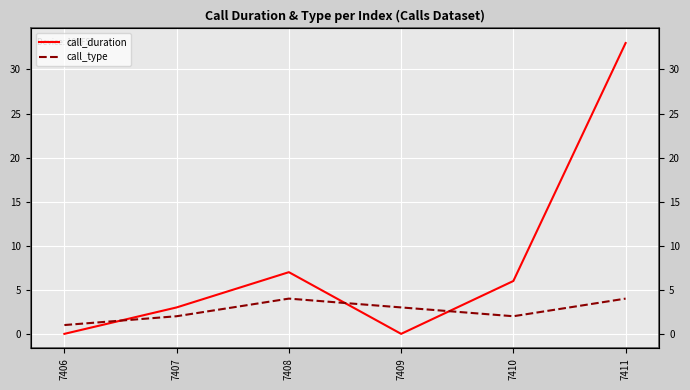

Rank the series at 7407 from lowest to highest value.

call_type, call_duration